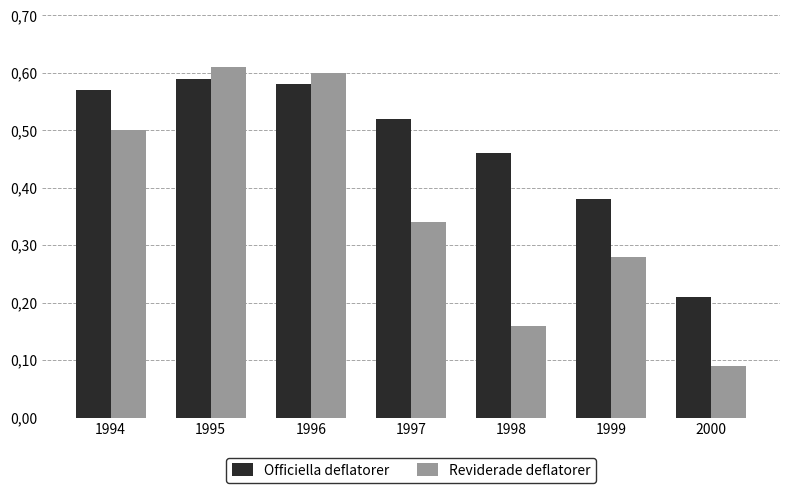

Does the chart contain stacked bars?

No